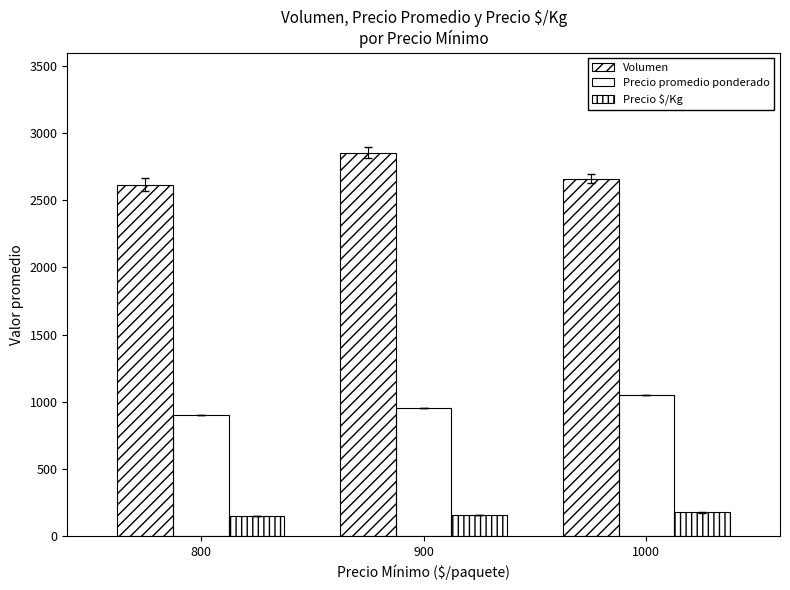

Does the chart contain any negative values?

No